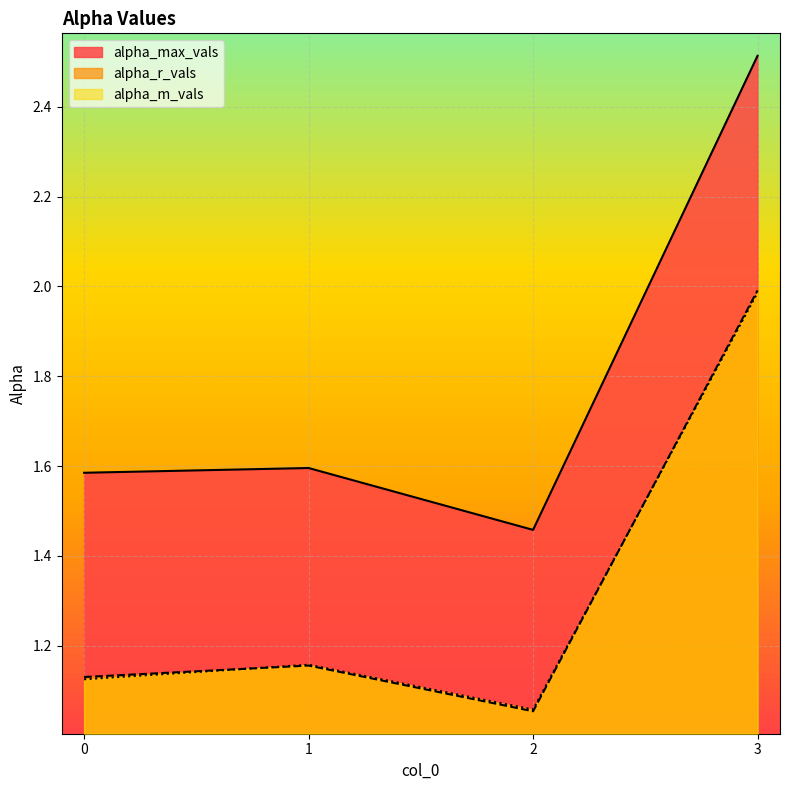

Reading left to right, list all the values displayed in this chart.

alpha_max_vals: 1.6	1.6	1.5	2.5
alpha_r_vals: 1.1	1.2	1.1	2.0
alpha_m_vals: 1.1	1.2	1.1	2.0